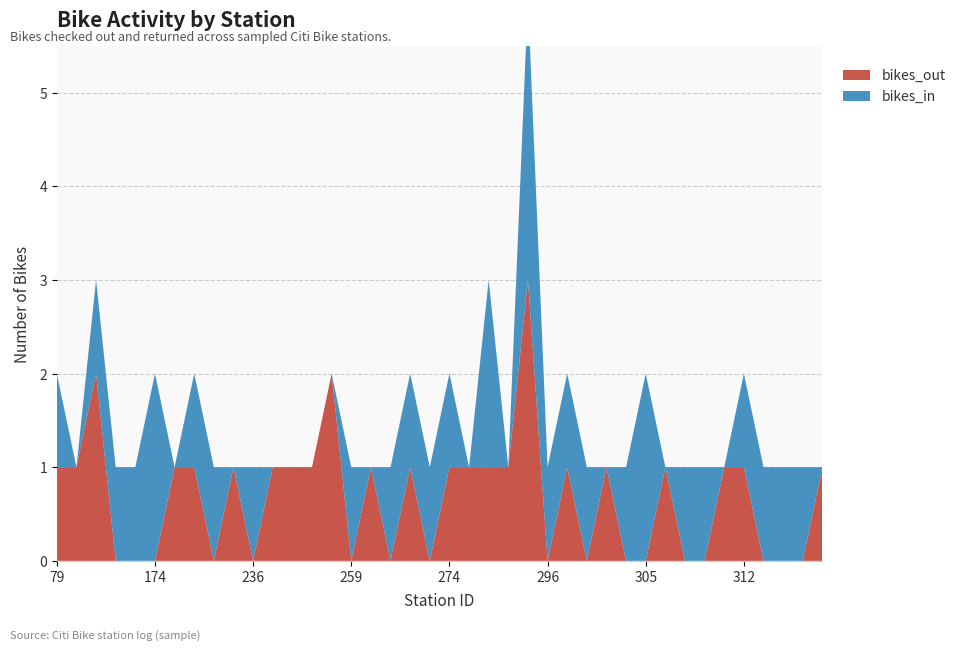

Reading left to right, what are all the values shown in this chart?

bikes_out: 1	1	2	0	0	0	1	1	0	1	0	1	1	1	2	0	1	0	1	0	1	1	1	1	3	0	1	0	1	0	0	1	0	0	1	1	0	0	0	1
bikes_in: 1	0	1	1	1	2	0	1	1	0	1	0	0	0	0	1	0	1	1	1	1	0	2	0	3	1	1	1	0	1	2	0	1	1	0	1	1	1	1	0